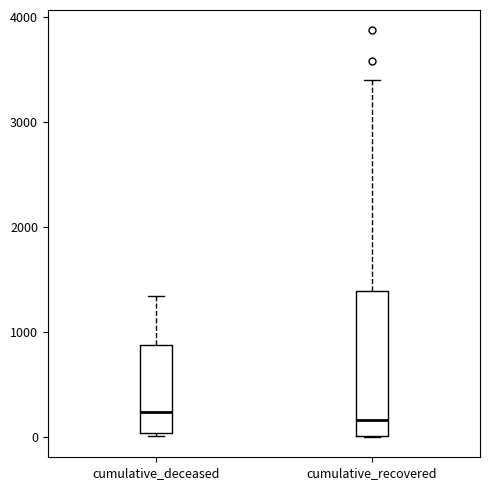

Which box is the tallest, from its lower edge to its upper edge?

cumulative_recovered